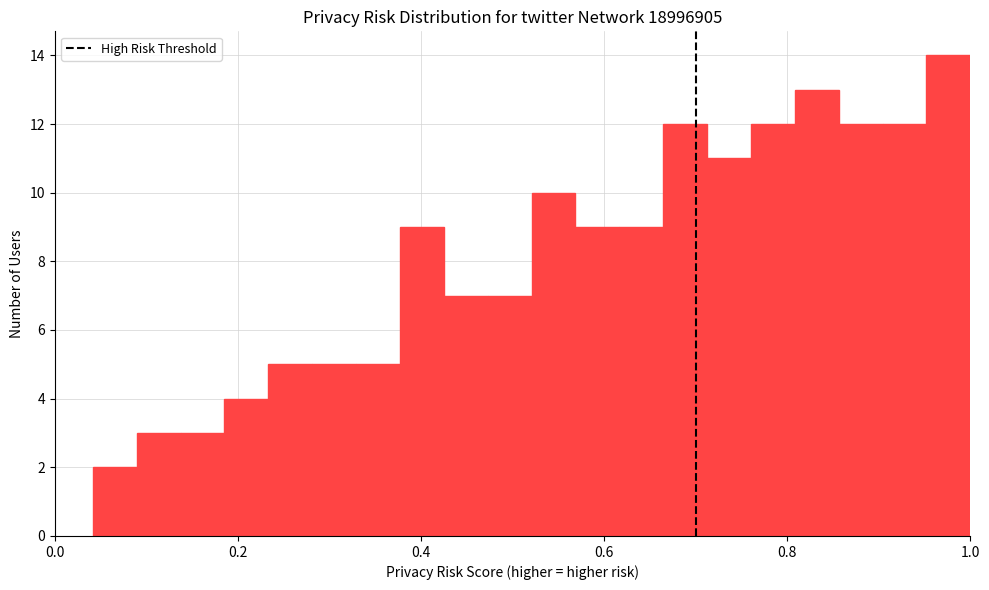

Around what value on the x-axis is the tallest bar? Give the approximate position of its centre, as read against the axis.

0.98